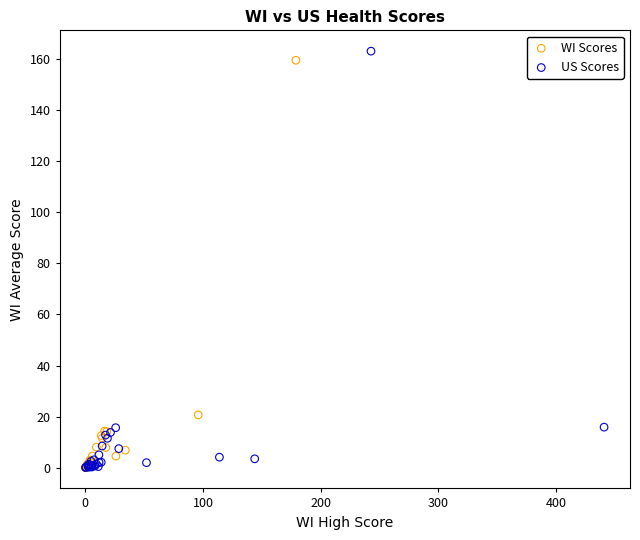

Which series has the widest spread of Y values?

US Scores